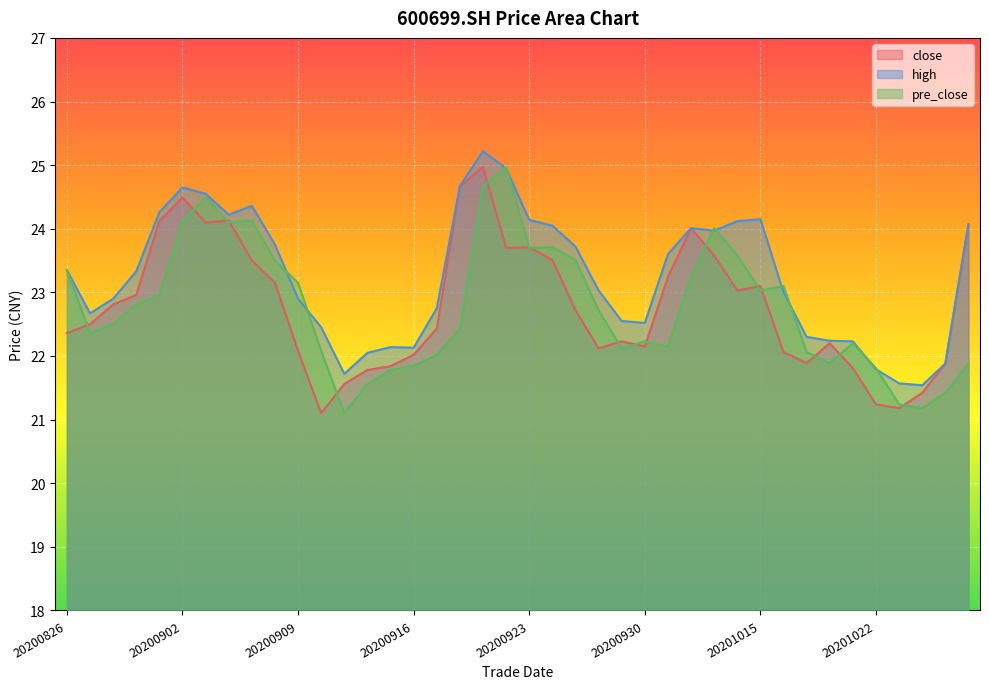

The value of high at 20200922 is 24.9. True or false?

True